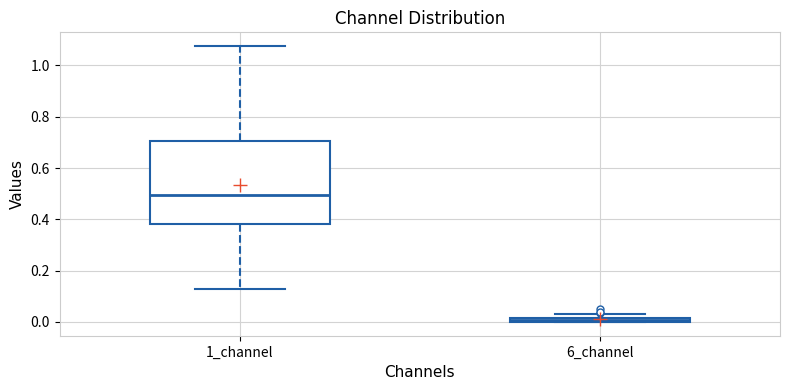

Where is the lower edge of the box for 6_channel on the y-axis? The values are not printed on the chart, so give them approximately, as read against the axis.

0.00